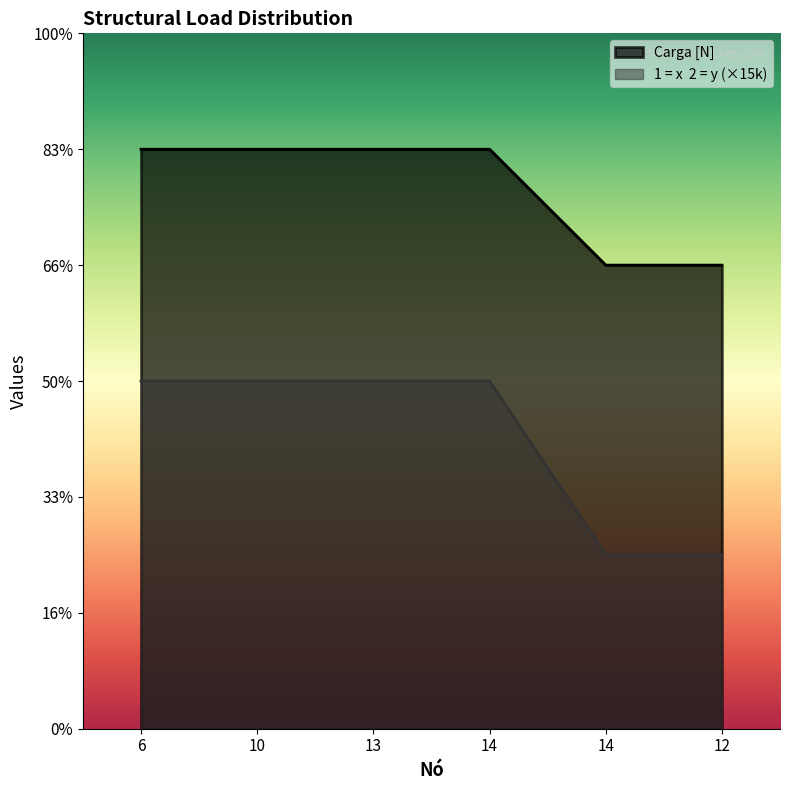

What is the difference between the second highest and second lowest values in the Carga [N] series?

15000